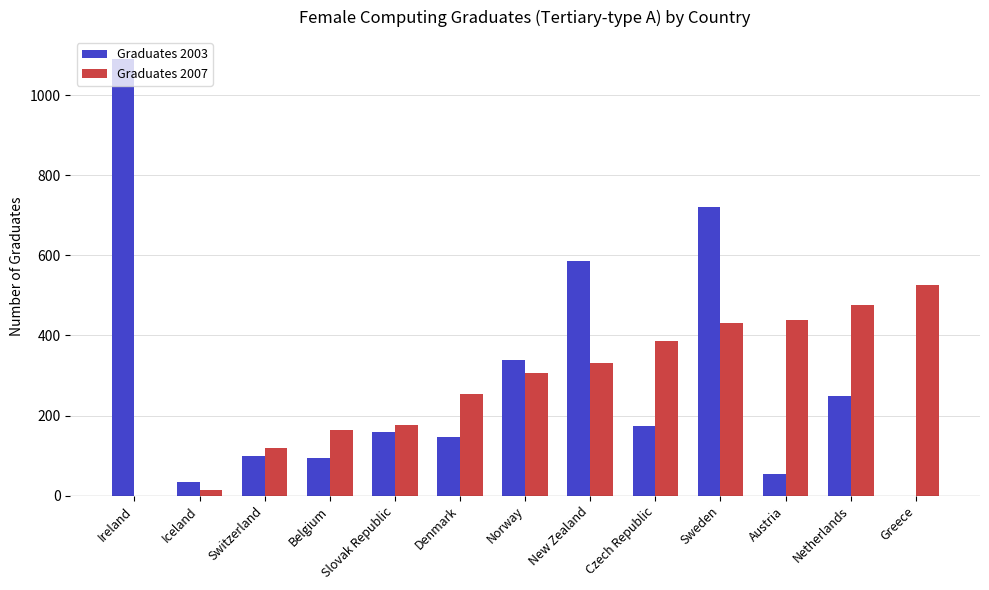

What is the maximum value shown in the chart?

1090